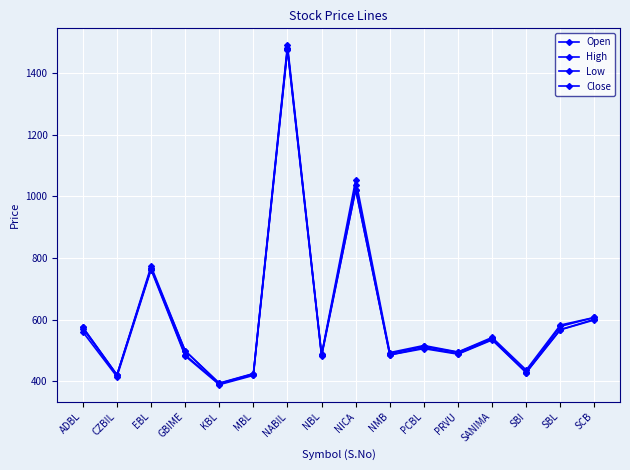

How many categories are shown in the chart?

16